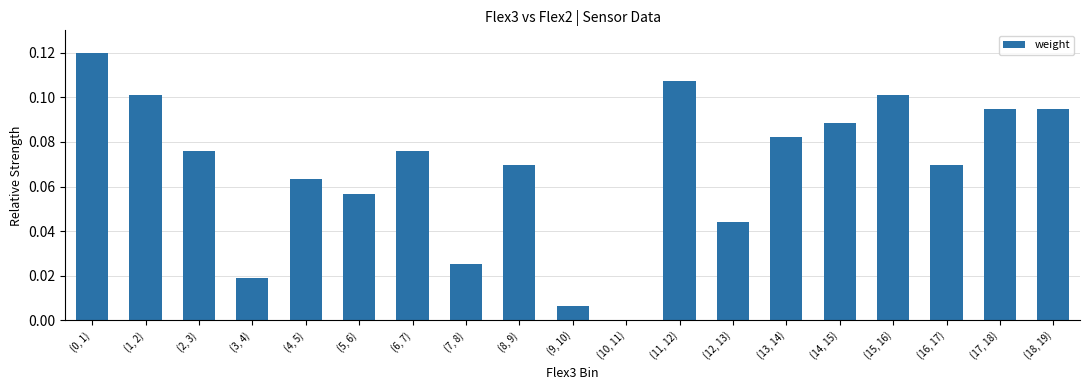

Is it true that the value at (10, 11) is 0.0?

True